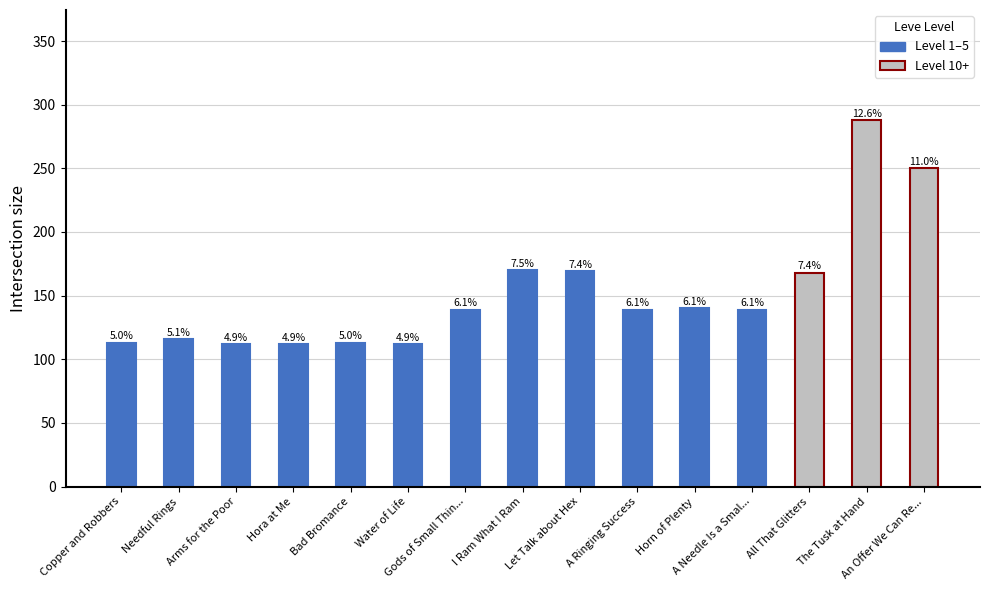

What is the value of the 1st bar from the left?

113